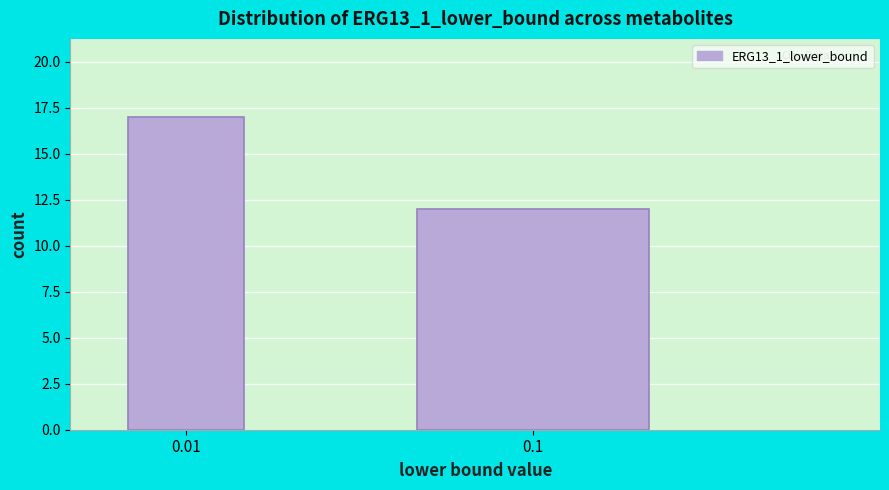

Reading left to right, extract all data points from this chart.

0.01=17	0.1=12